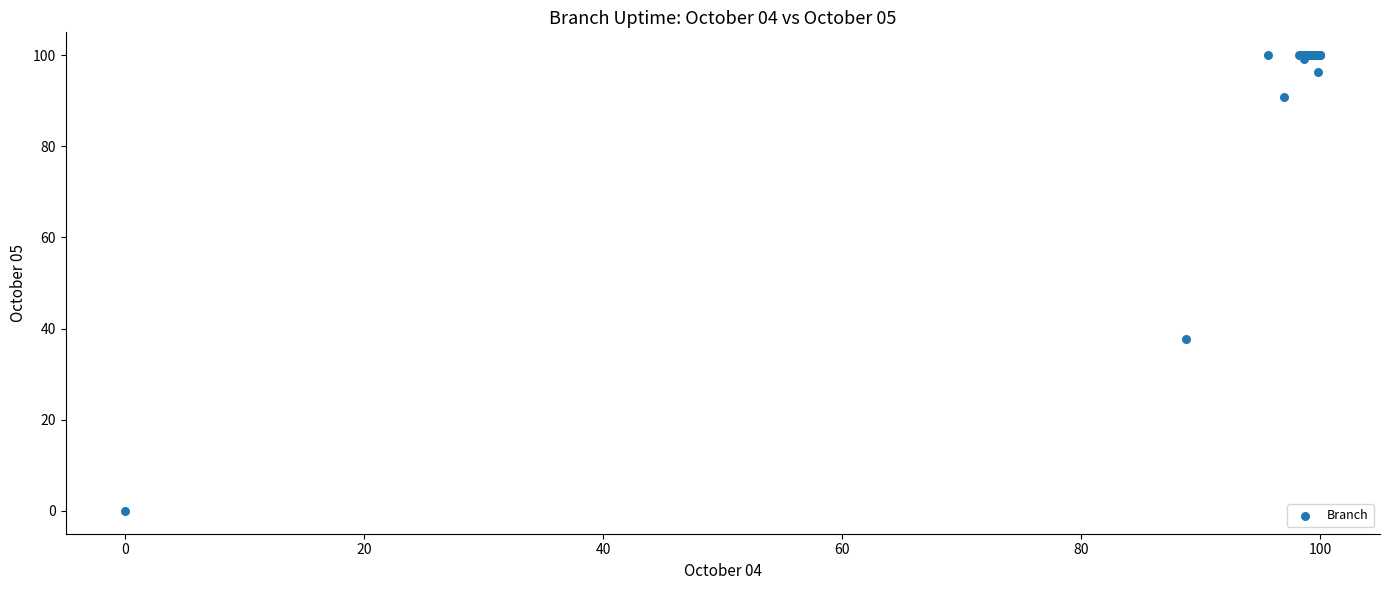

What Y value in the scatter plot is closest to 50?

37.7